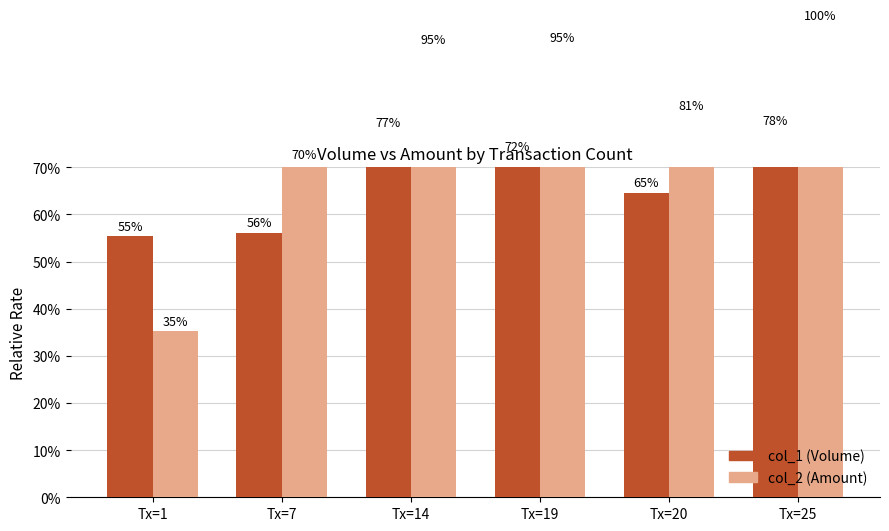

Is it true that col_1 (Volume) equals 44.2 at Tx=19?

False